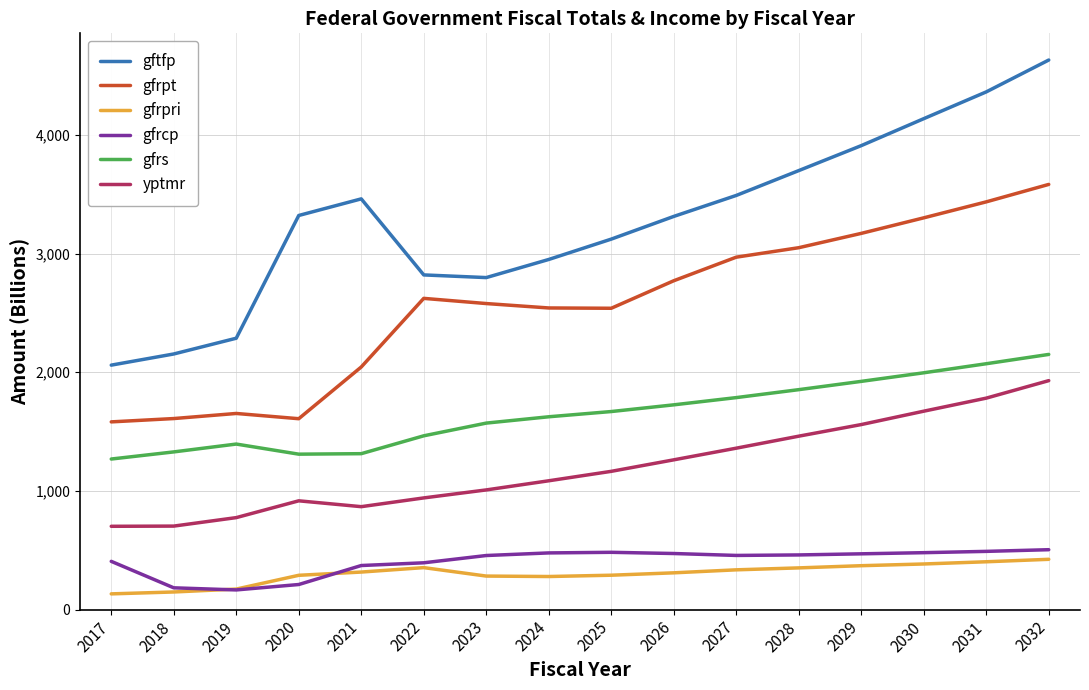

Which series has the largest range (max minus min)?

gftfp